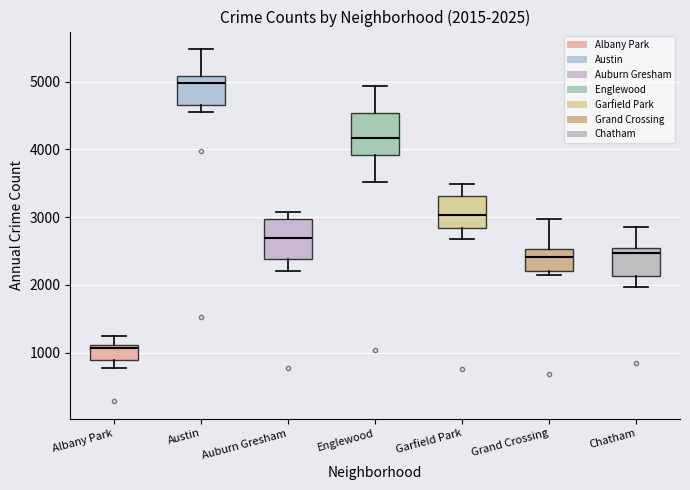

Which box's median line is the lowest?

Albany Park